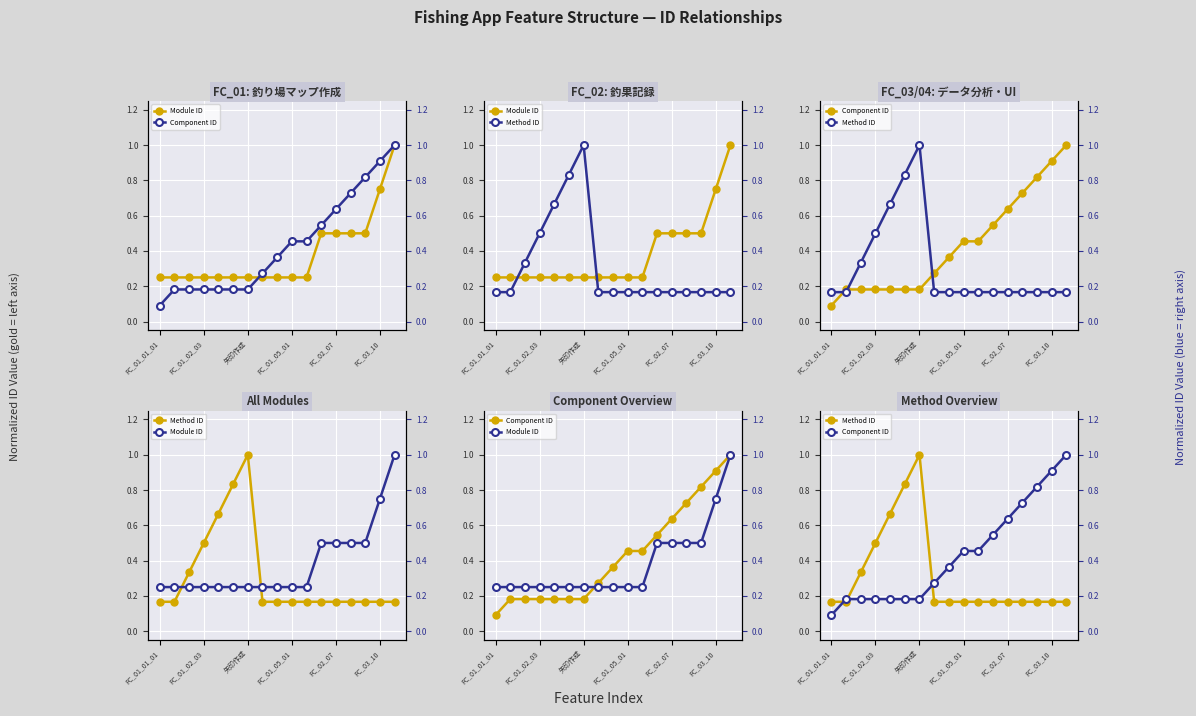

Read the Module ID value at 10.

0.2